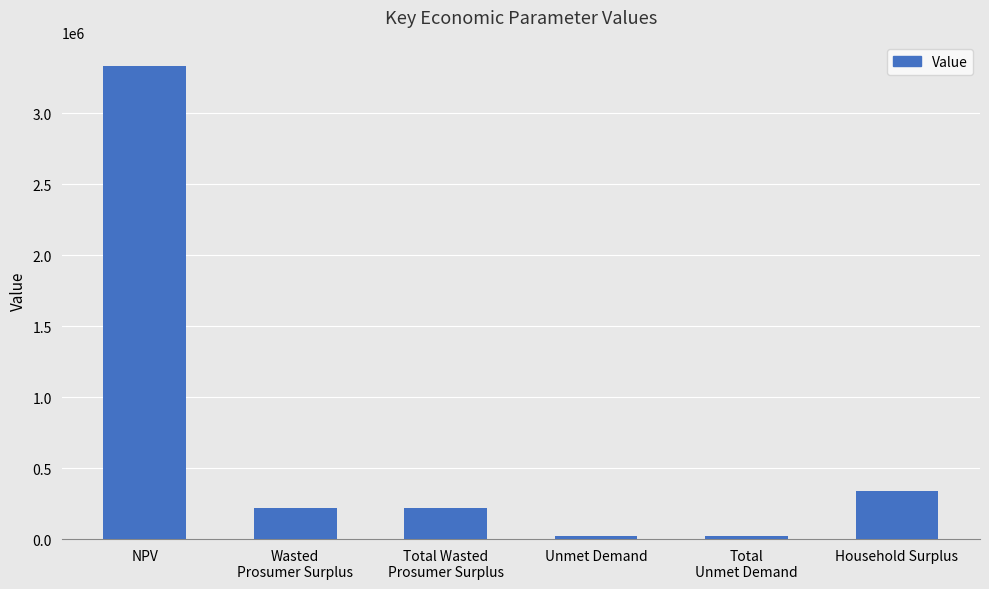

What is the minimum value shown in the chart?

23025.8